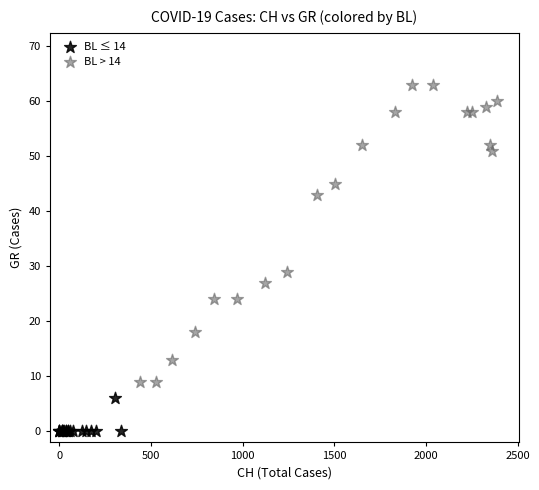

Which series reaches the minimum Y coordinate?

BL ≤ 14